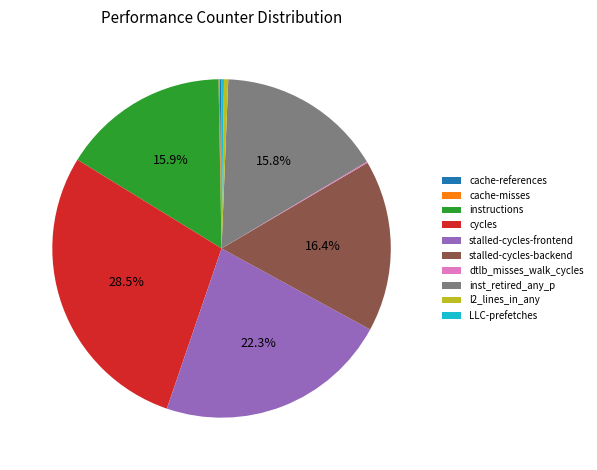

Approximately how many times larger is the value at inst_retired_any_p compared to l2_lines_in_any?

39.1